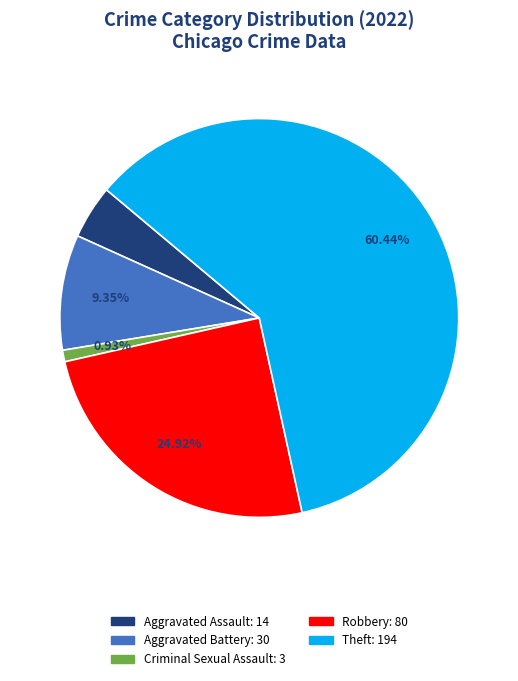

Is there any slice that represents more than half of the pie?

Yes